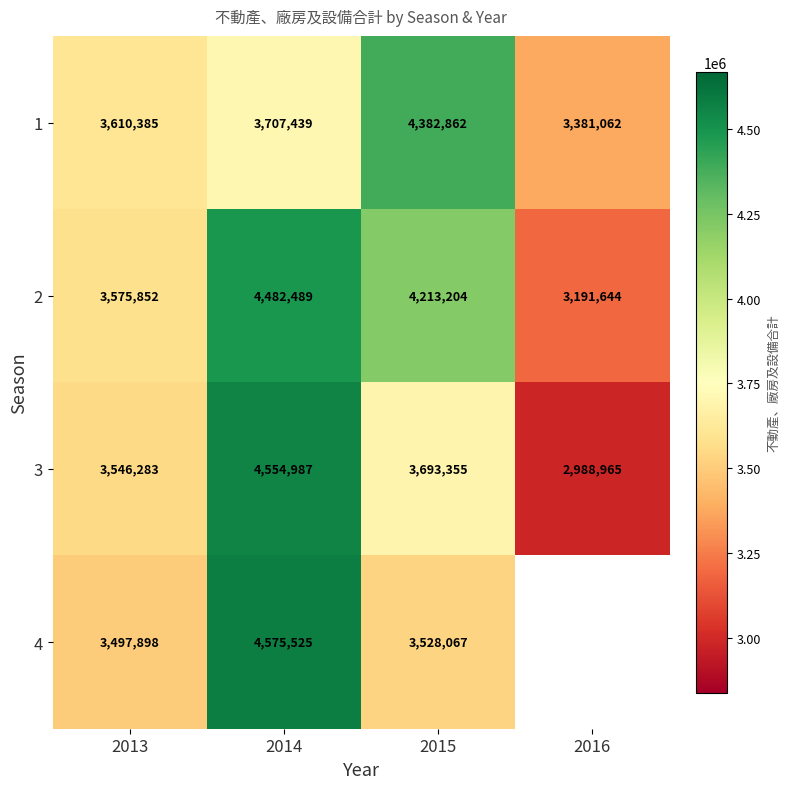

Is the value of 3 at 2014 greater than the value of 1 at 2015?

Yes